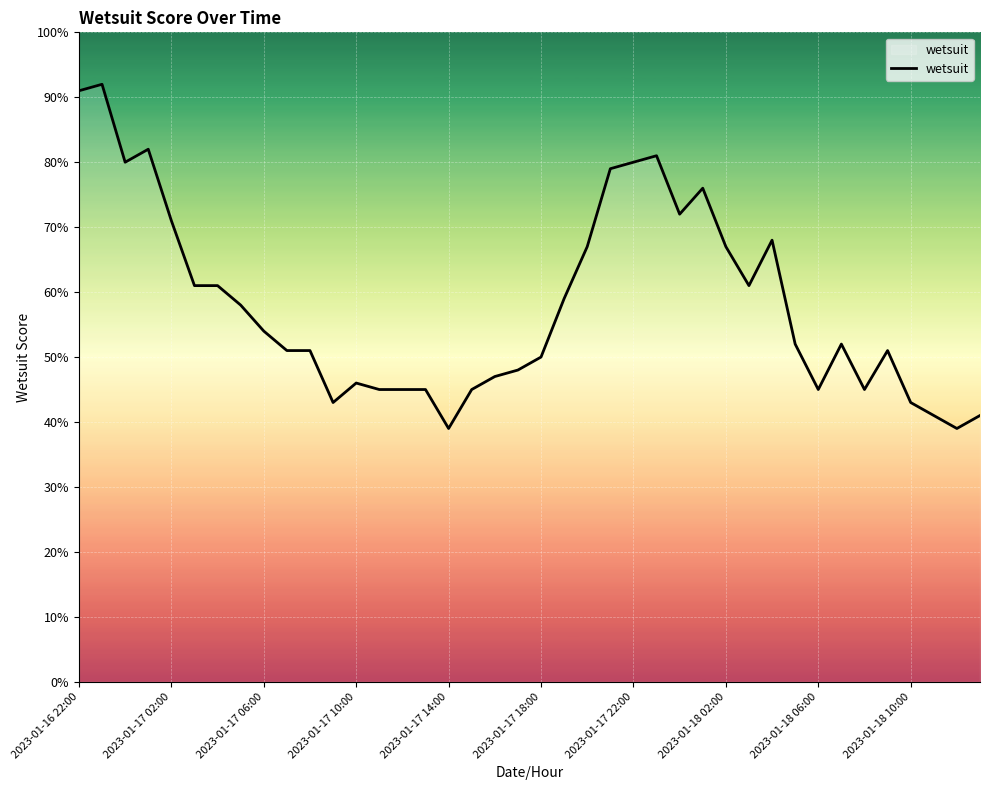

How many lines are shown in the chart?

1